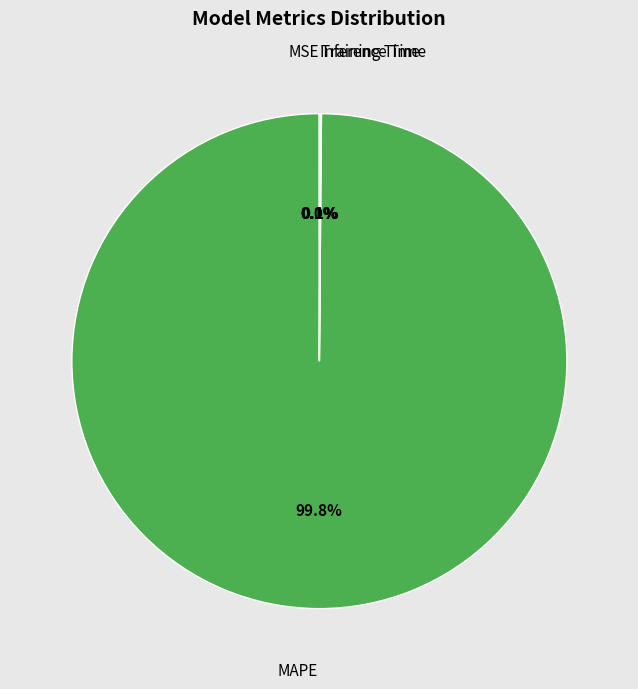

Is it true that MAPE is 90% of the pie?

False